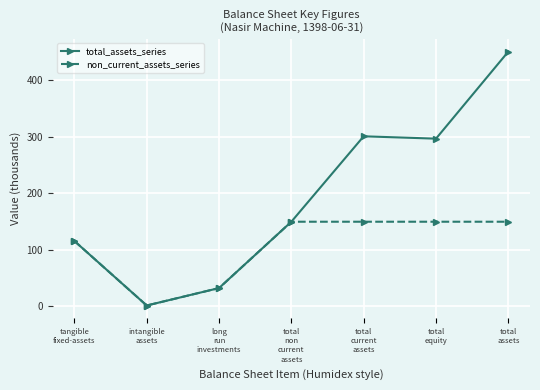

What are all the series names shown in the legend?

total_assets_series, non_current_assets_series